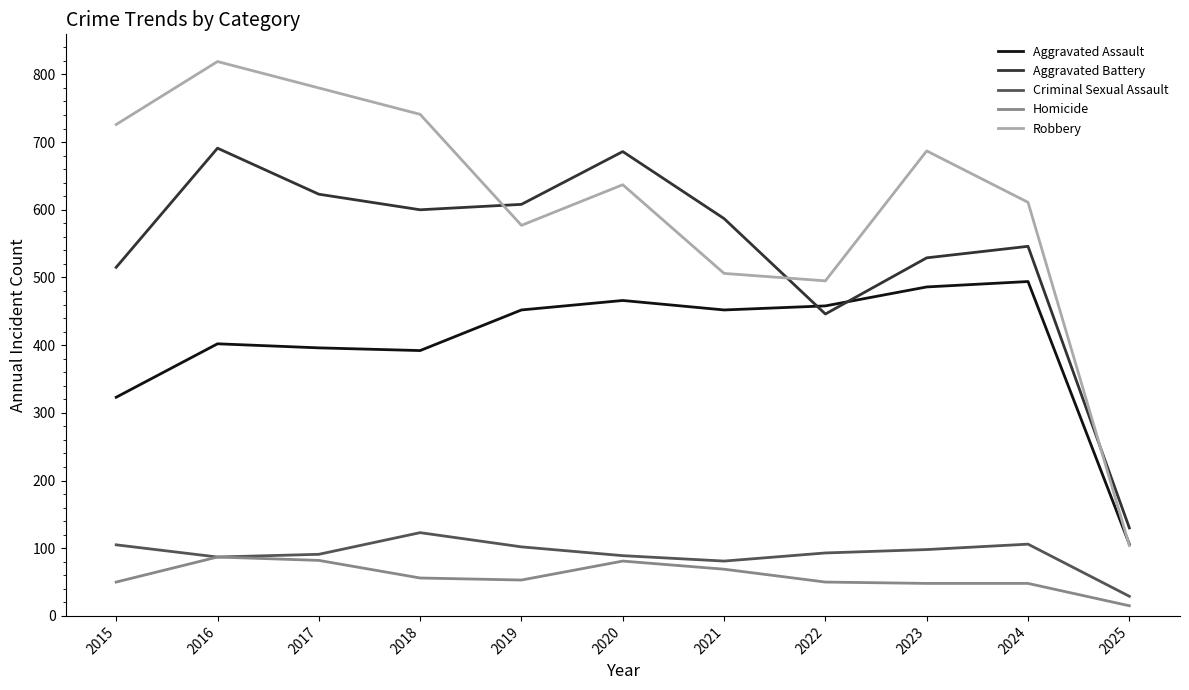

Which label corresponds to the largest value in the chart?

2016